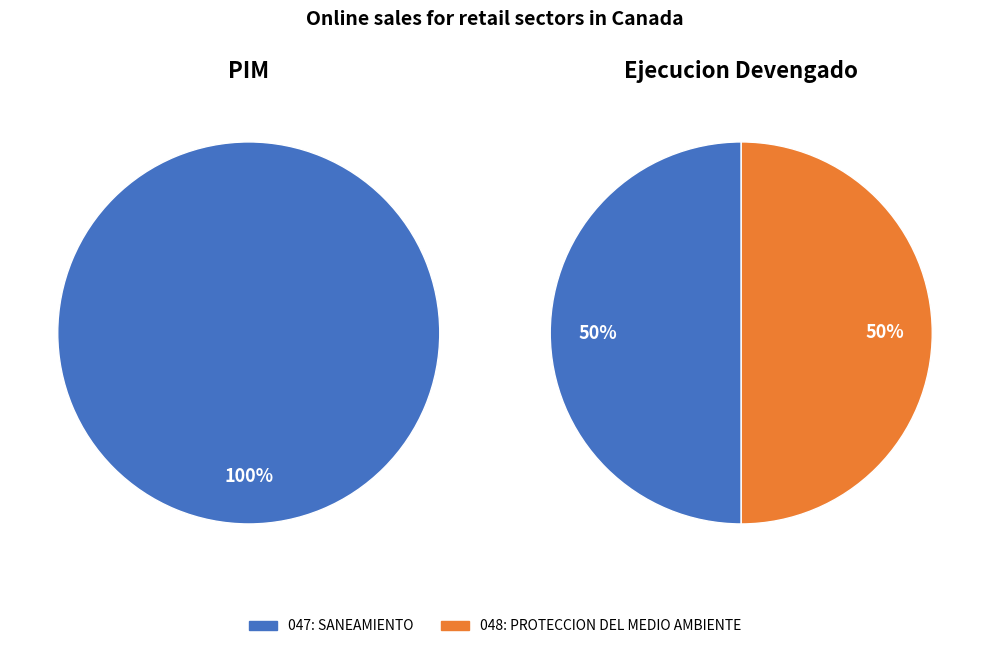

To the nearest percent, what is the difference between the 047: SANEAMIENTO and 048: PROTECCION DEL MEDIO AMBIENTE slice percentages?

100%